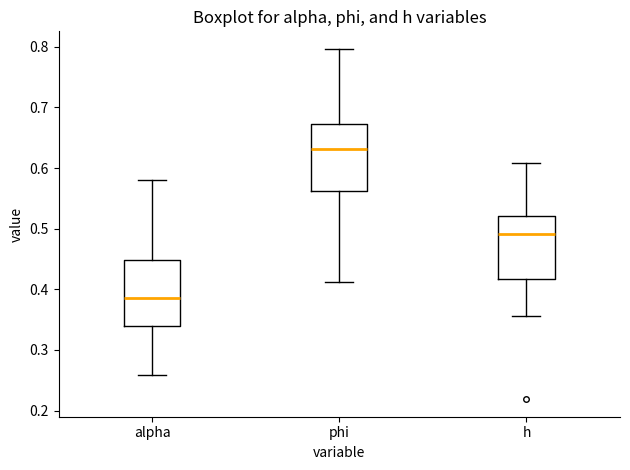

Where is the lower edge of the box for alpha on the y-axis? The values are not printed on the chart, so give them approximately, as read against the axis.

0.34